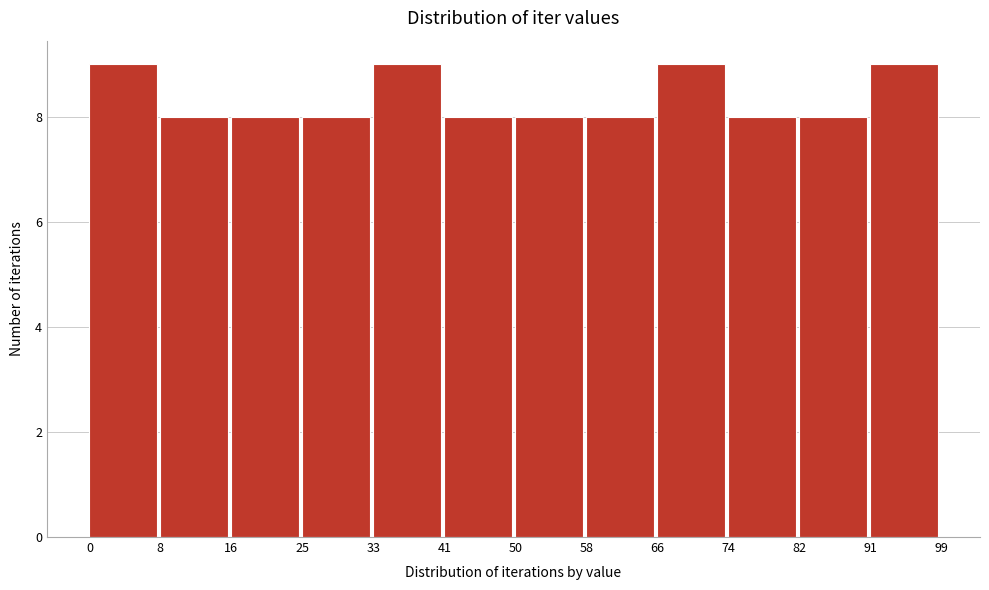

What is the height of the bar covering 91 to 99 on the x-axis? The values are not printed on the chart, so give them approximately, as read against the axis.

9